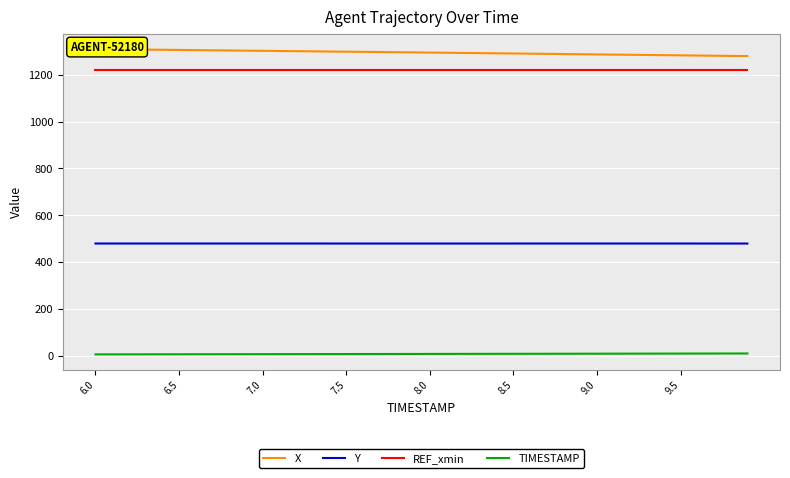

True or false: Y and REF_xmin cross at least once.

False